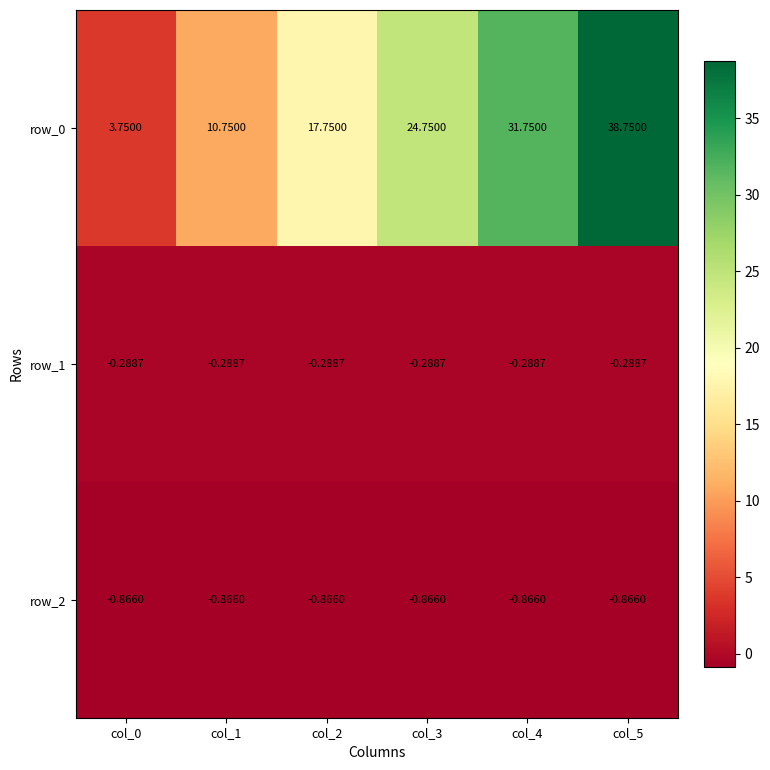

Read the row_0 value at col_3.

24.8